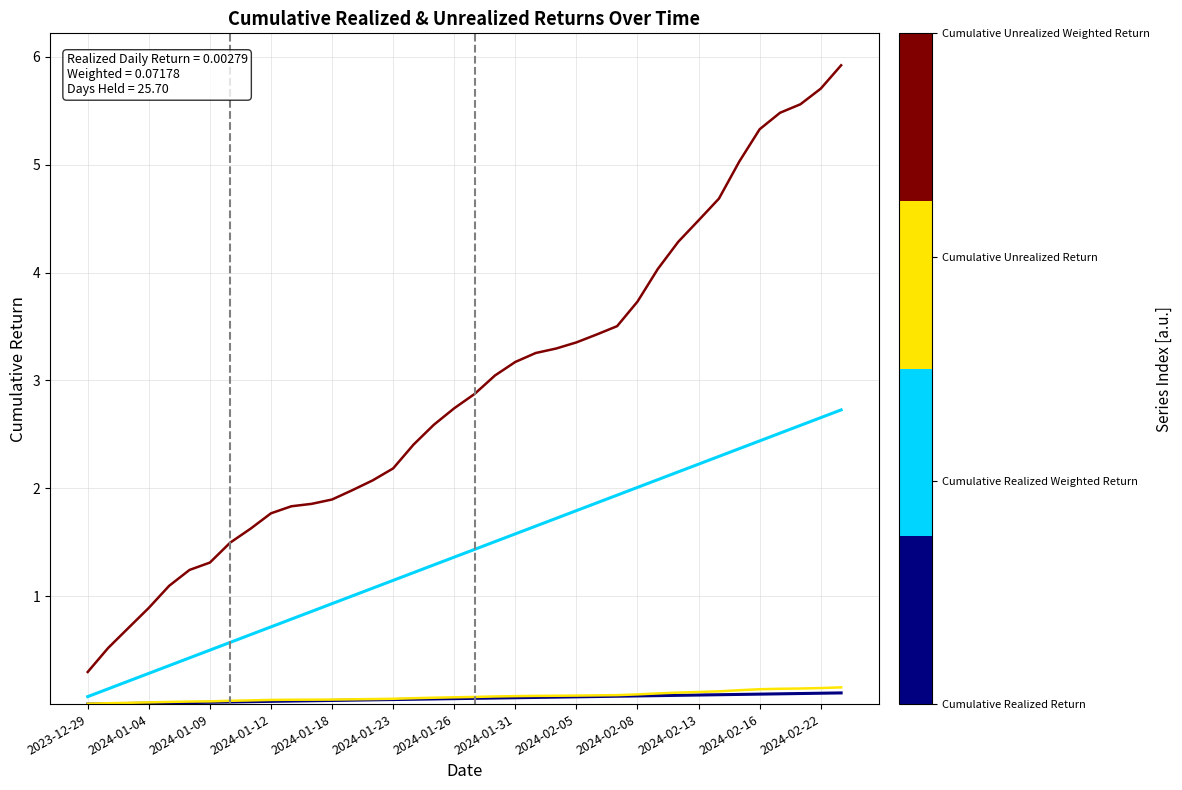

What is the maximum value shown in the chart?

5.9